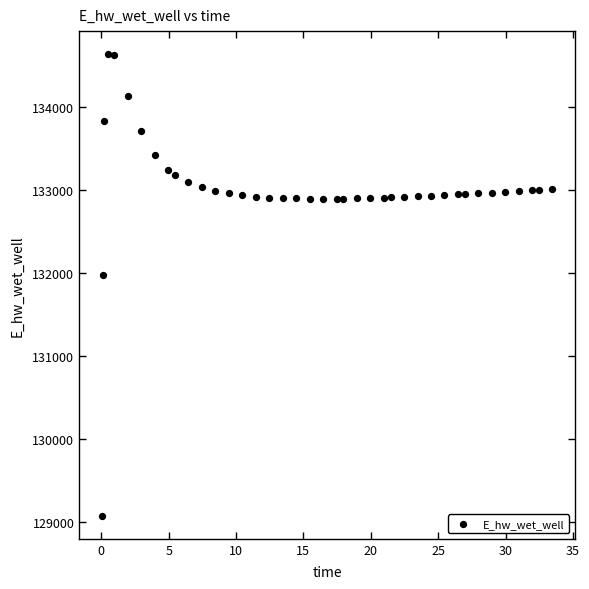

What Y value in the scatter plot is closest to 131855?

131976.8